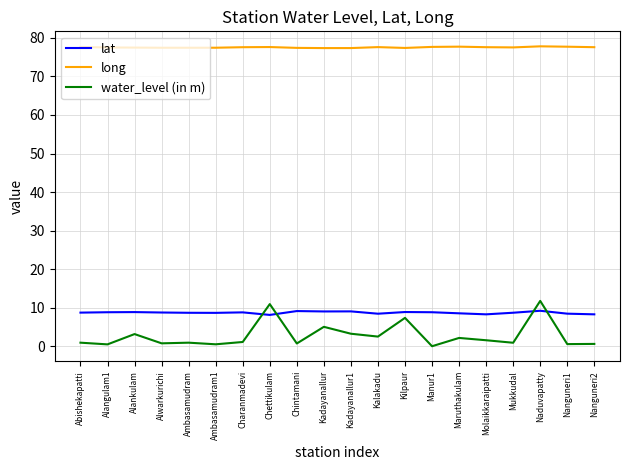

Which series changed the most between Naduvapatty and Nanguneri2?

water_level (in m)